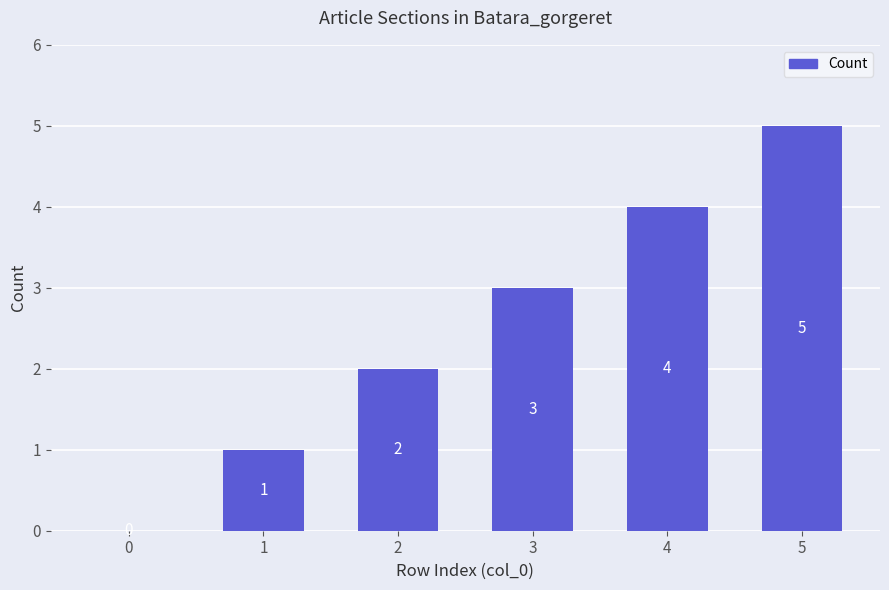

Reading left to right, extract all data points from this chart.

0	1	2	3	4	5